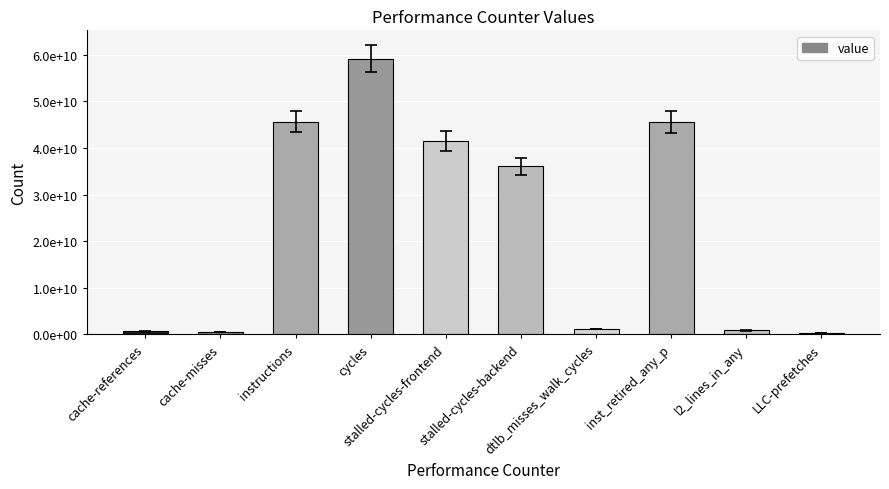

What is the change in value from stalled-cycles-frontend to LLC-prefetches?

-41273806064